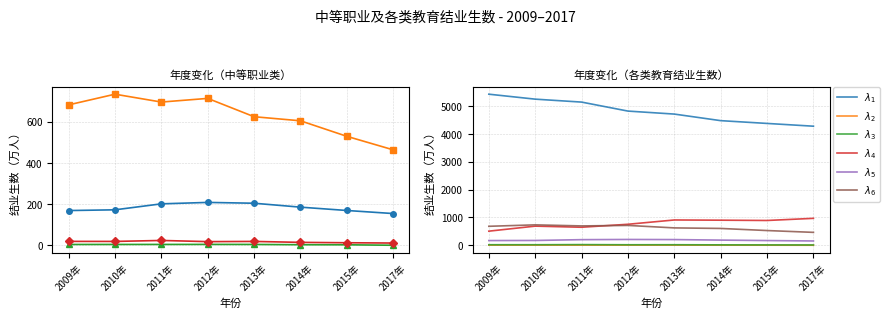

What is the minimum value for $\lambda_5$?

154.8